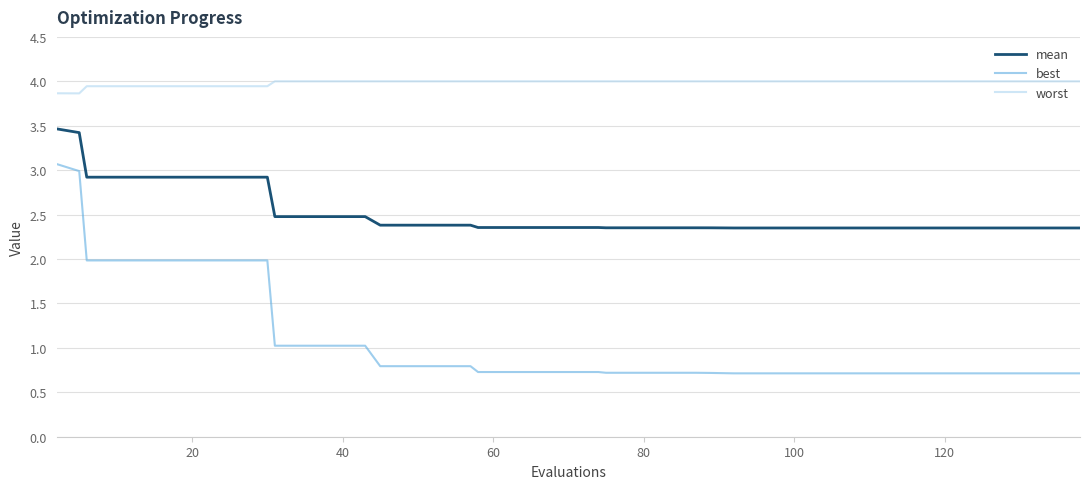

What is the smallest value displayed?

0.7